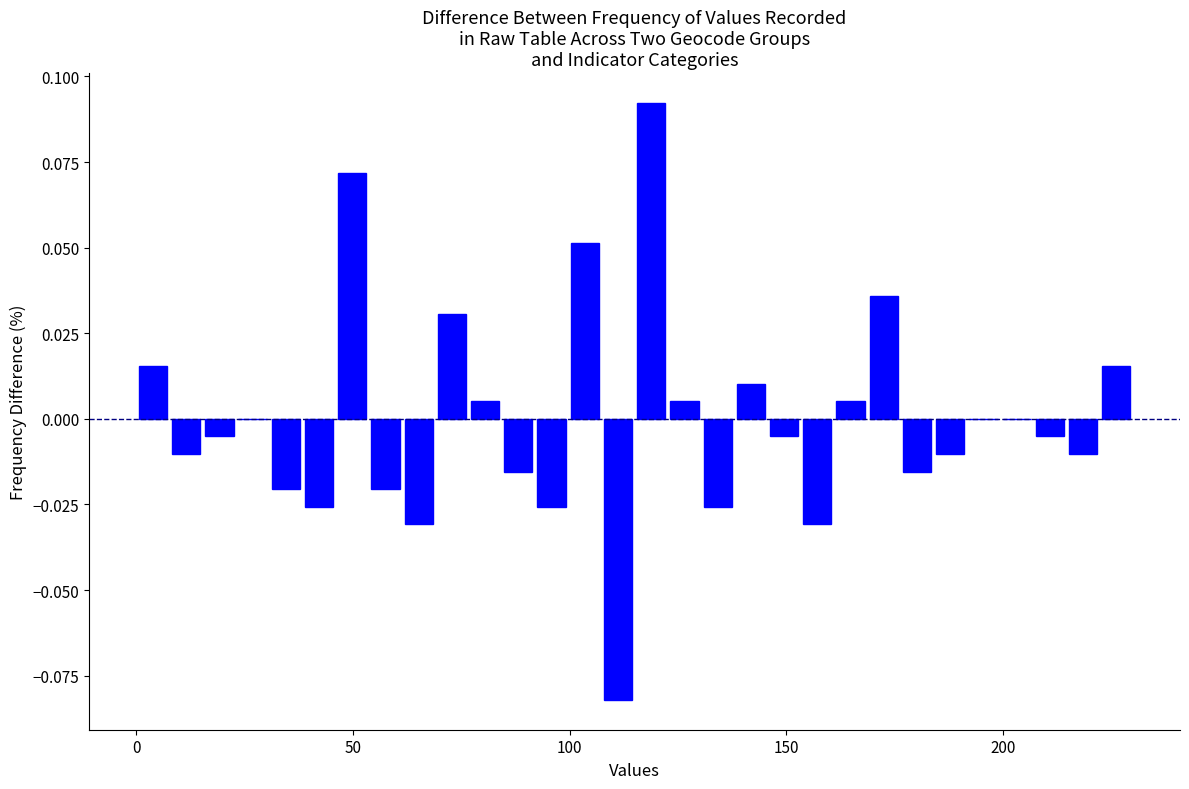

Around what value on the x-axis is the tallest bar? Give the approximate position of its centre, as read against the axis.

120